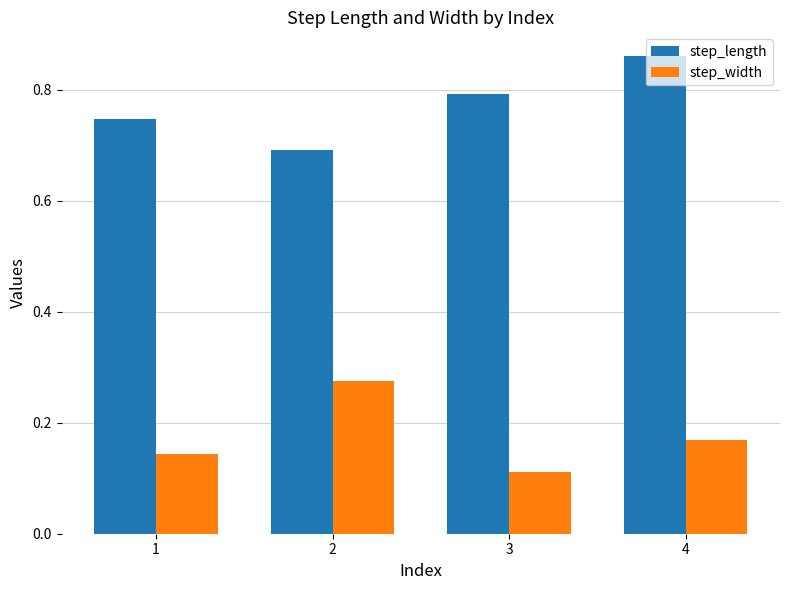

The value of step_length at 3 is 1.2. True or false?

False